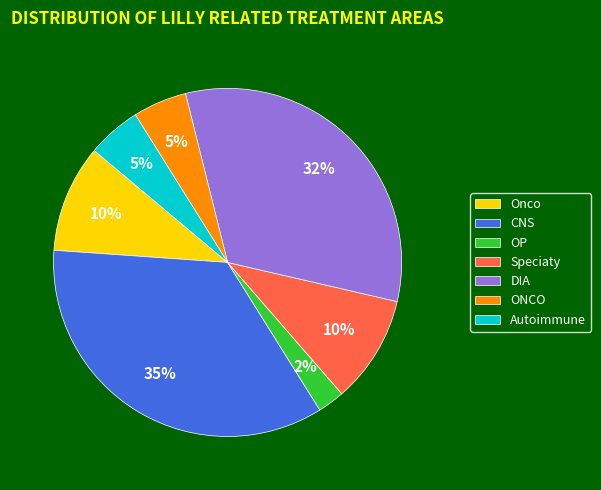

Which slice is the smallest?

OP